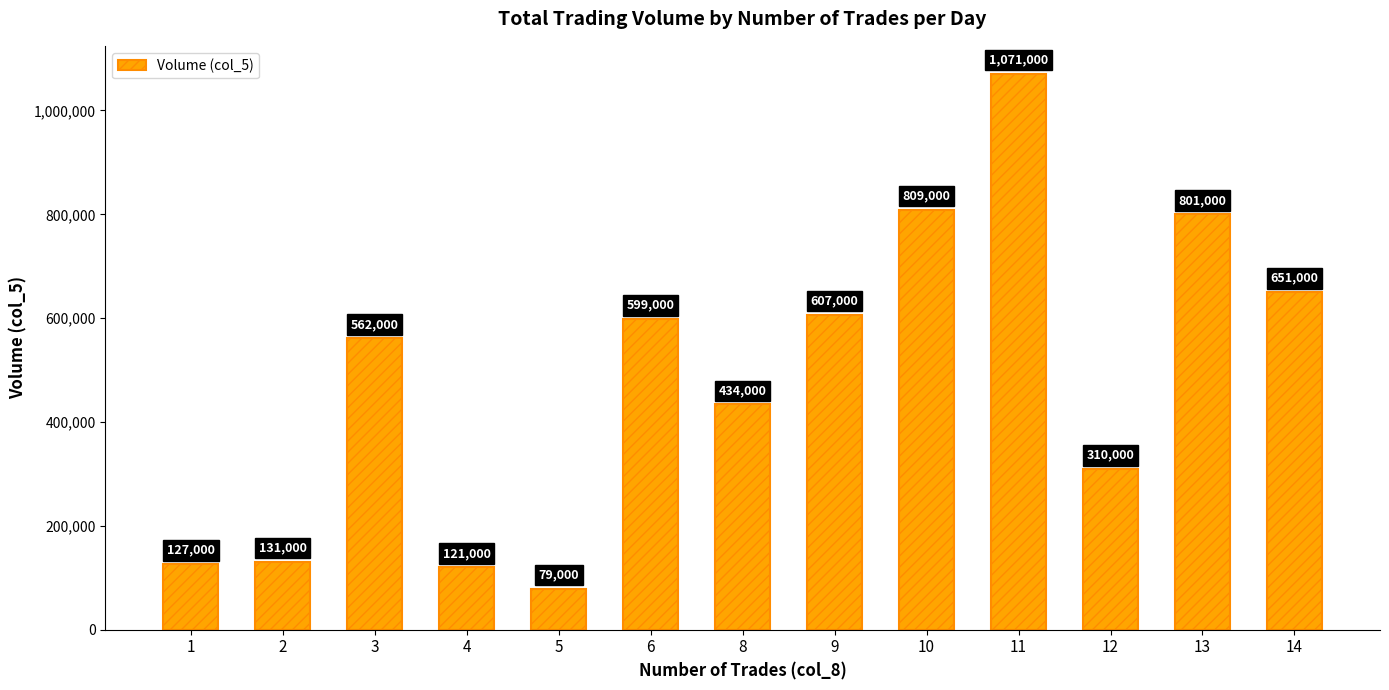

Which has a higher value, 5 or 4?

4